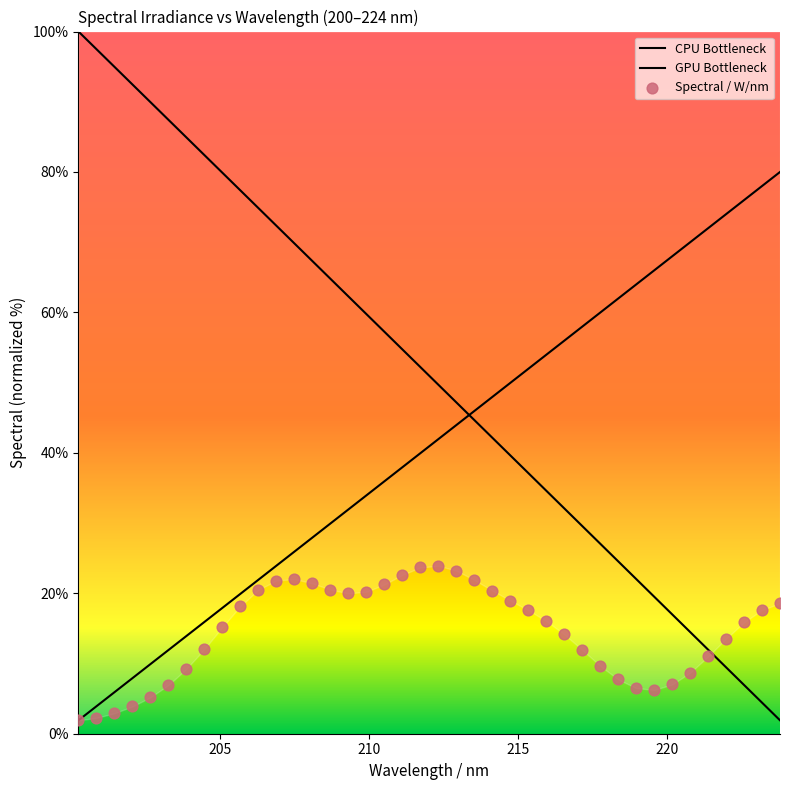

Is the value of CPU Bottleneck at 200 greater than the value of GPU Bottleneck at 23?

Yes